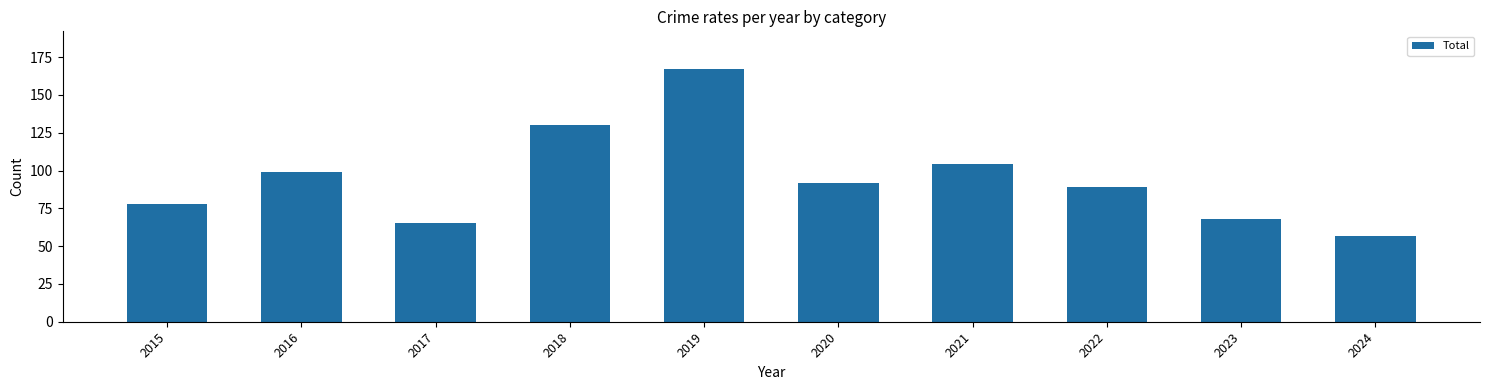

True or false: the data shows 130 at 2018.

True